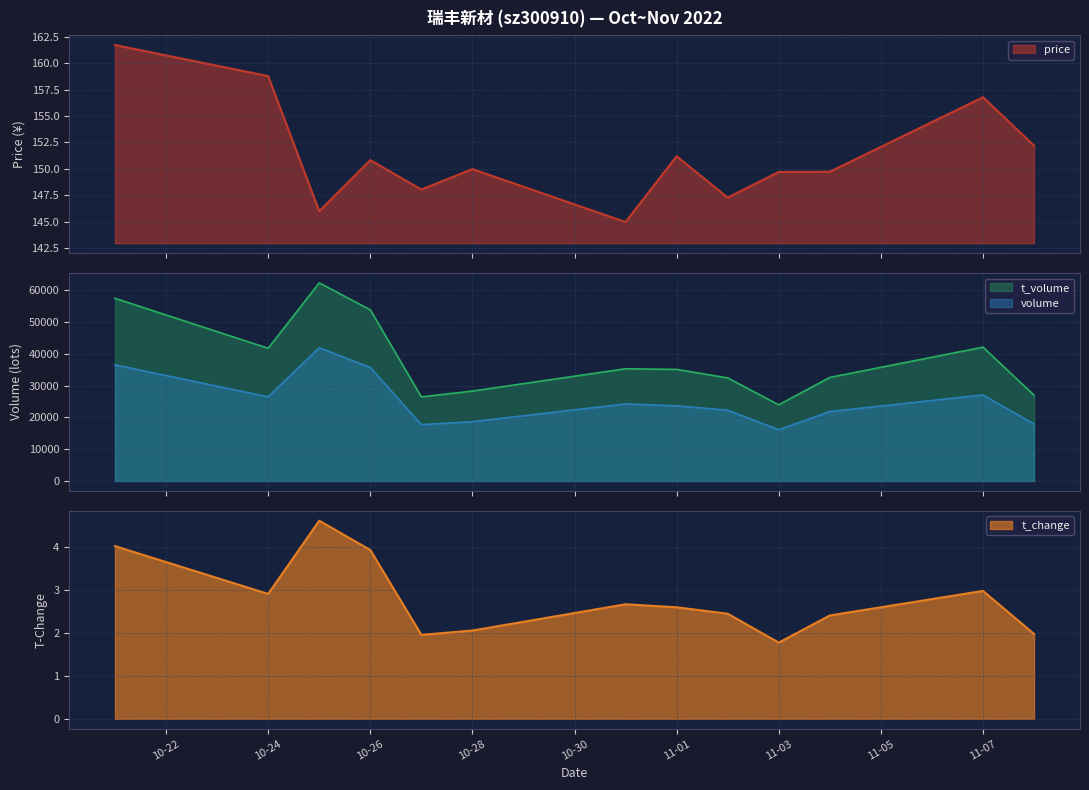

True or false: volume and t_volume cross at least once.

False